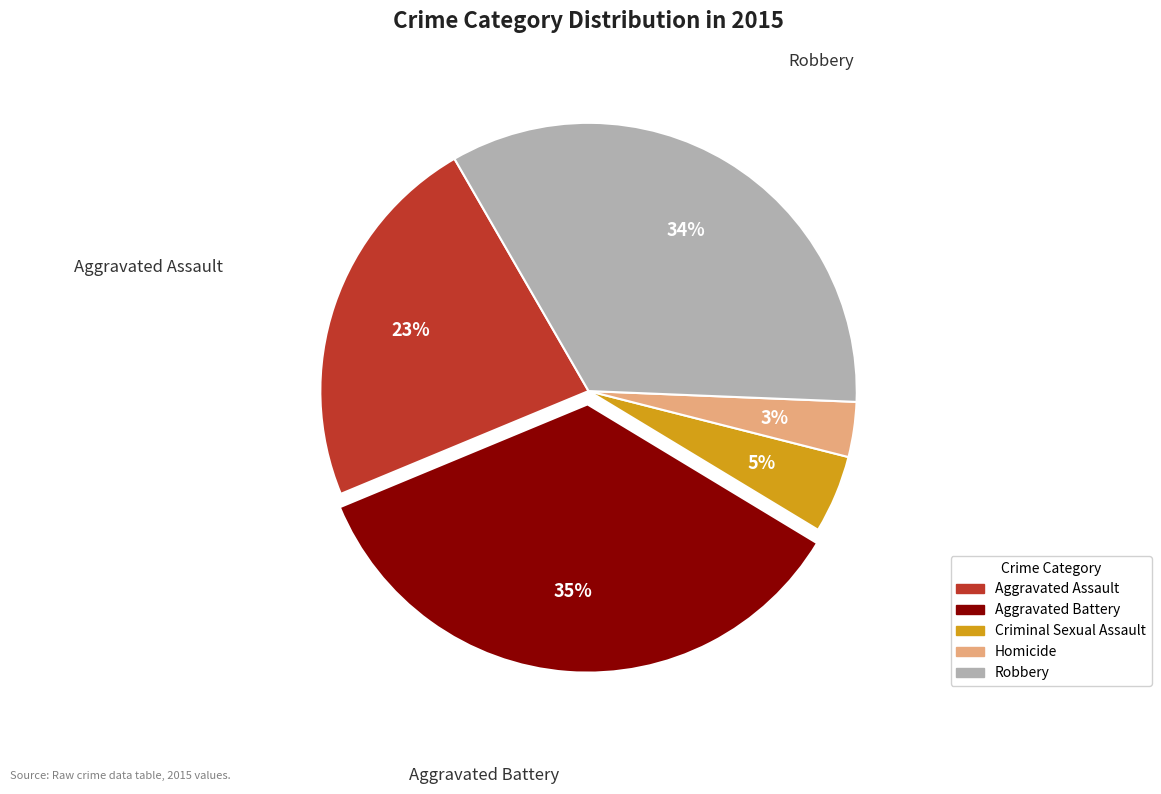

Is it true that Robbery is 49% of the pie?

False